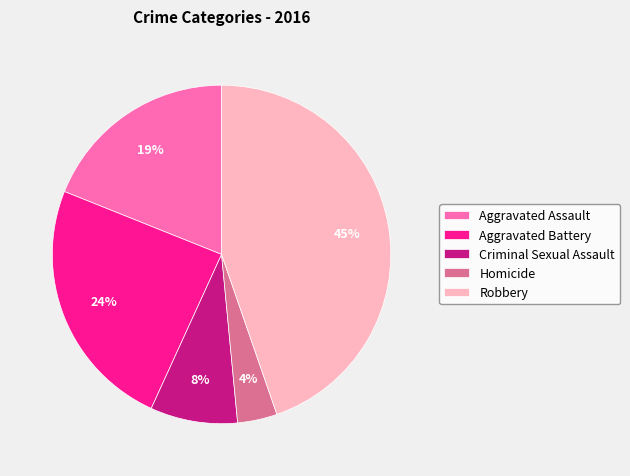

Which has a higher value, Criminal Sexual Assault or Robbery?

Robbery